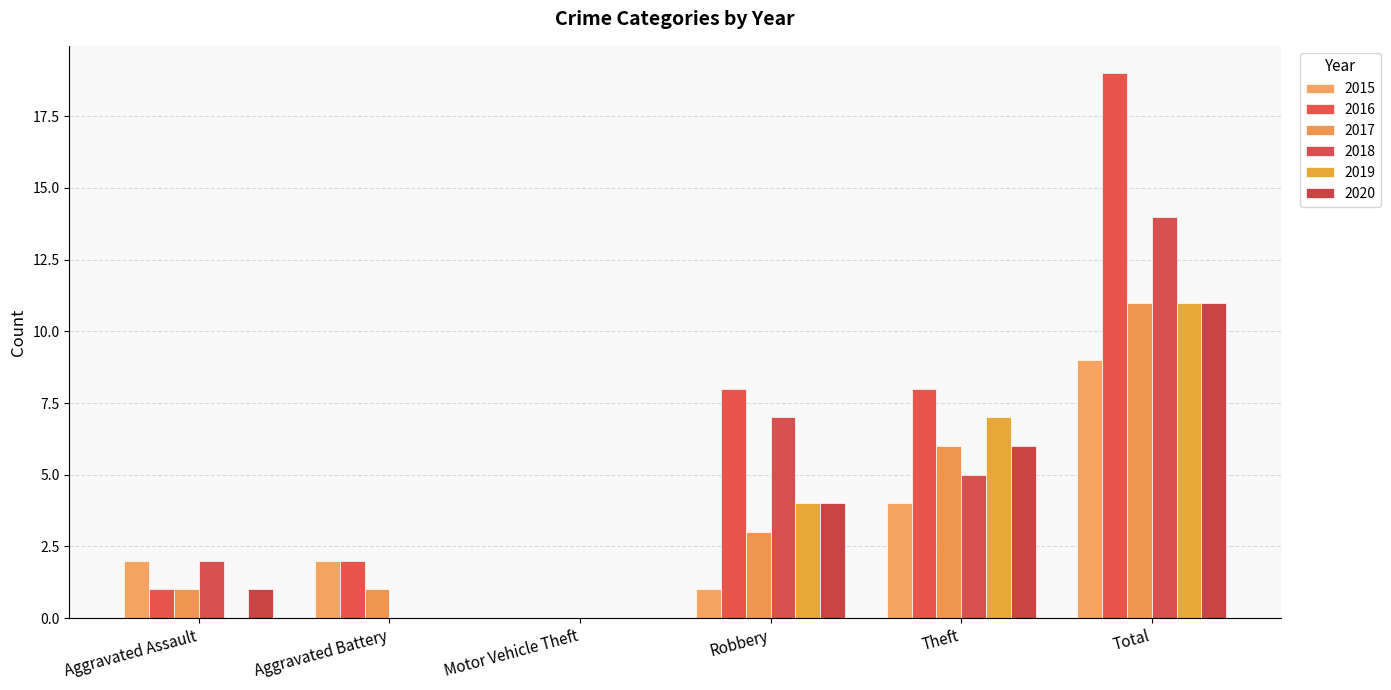

Reading right to left, transcribe all the data shown in this chart.

2015: Total=9	Theft=4	Robbery=1	Motor Vehicle Theft=0	Aggravated Battery=2	Aggravated Assault=2
2016: Total=19	Theft=8	Robbery=8	Motor Vehicle Theft=0	Aggravated Battery=2	Aggravated Assault=1
2017: Total=11	Theft=6	Robbery=3	Motor Vehicle Theft=0	Aggravated Battery=1	Aggravated Assault=1
2018: Total=14	Theft=5	Robbery=7	Motor Vehicle Theft=0	Aggravated Battery=0	Aggravated Assault=2
2019: Total=11	Theft=7	Robbery=4	Motor Vehicle Theft=0	Aggravated Battery=0	Aggravated Assault=0
2020: Total=11	Theft=6	Robbery=4	Motor Vehicle Theft=0	Aggravated Battery=0	Aggravated Assault=1